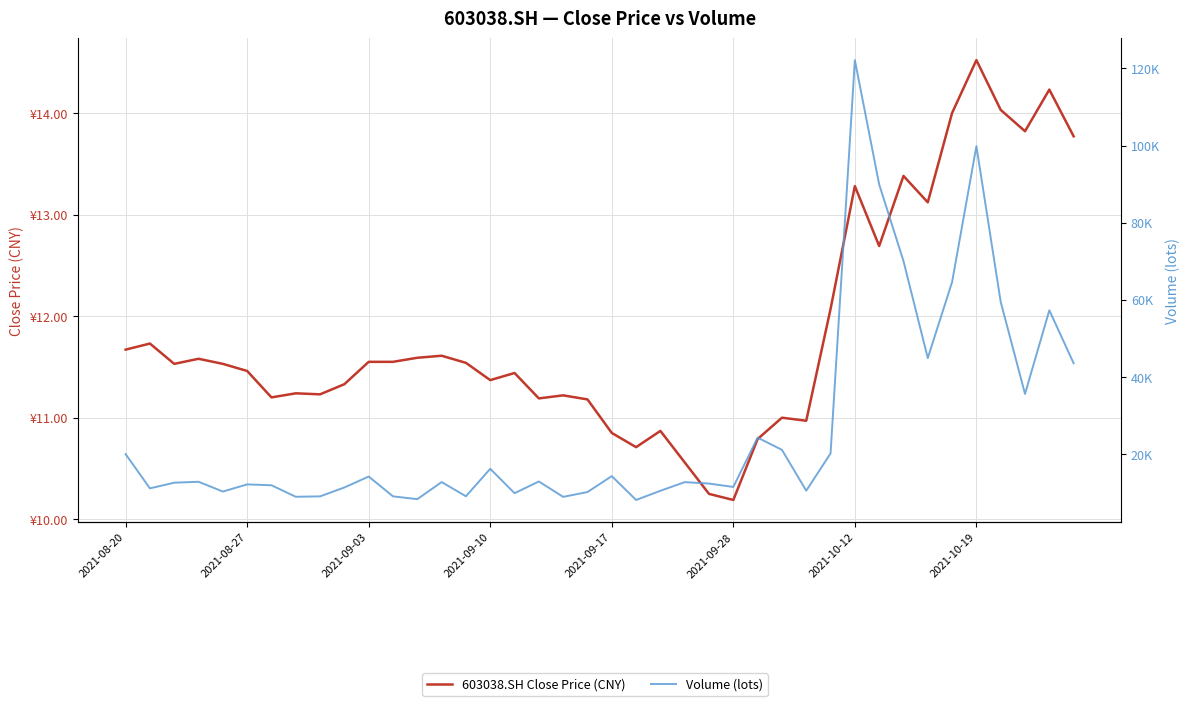

What are all the series names shown in the legend?

603038.SH Close Price (CNY), Volume (lots)